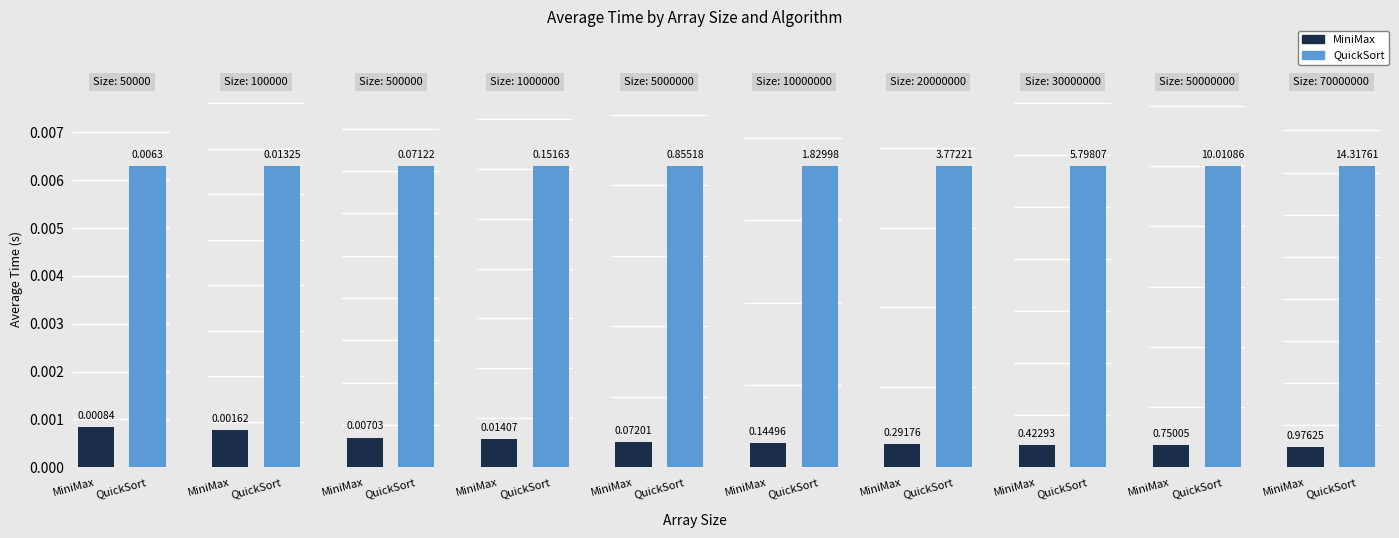

Between 500000 and 30000000, which series saw the biggest shift?

QuickSort